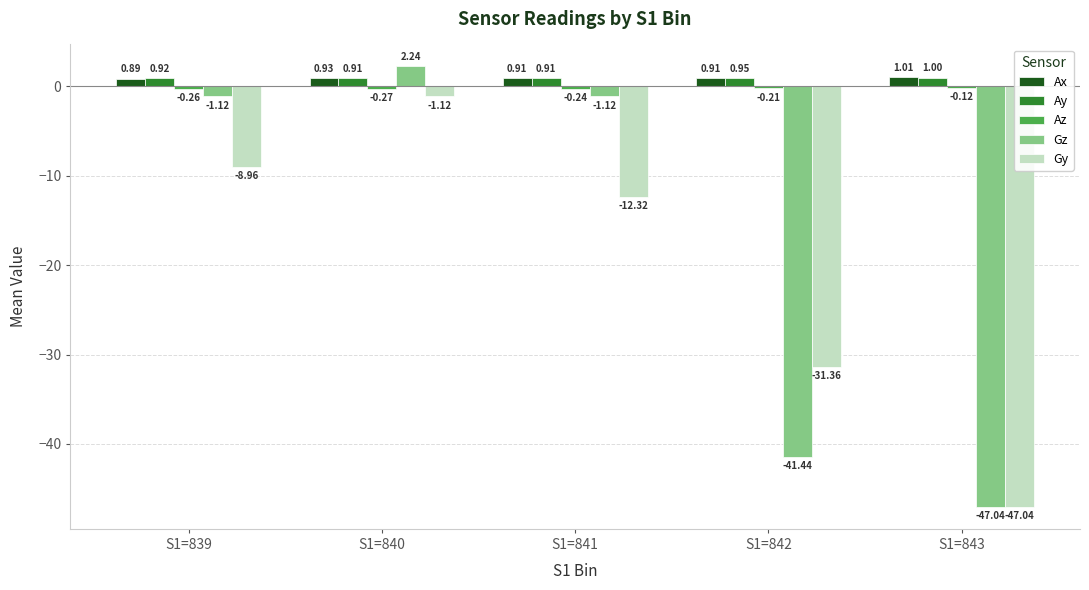

Which series changed the most between S1=839 and S1=840?

Gy